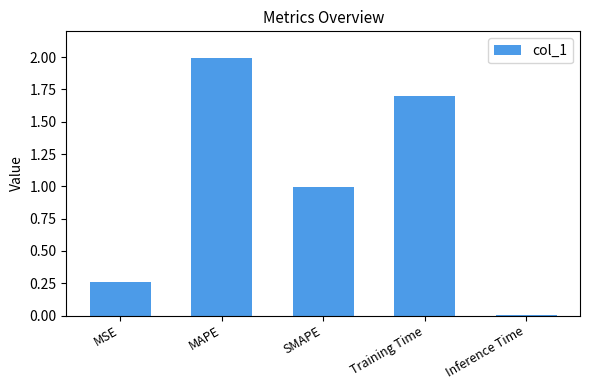

Which label corresponds to the smallest value in the chart?

Inference Time